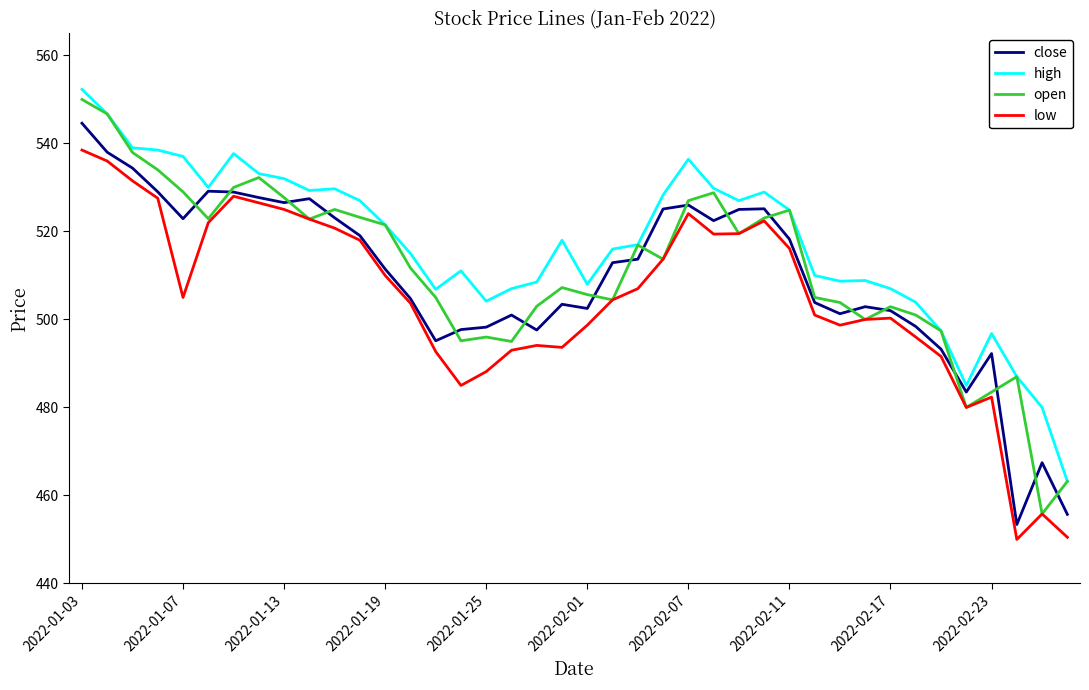

True or false: low and high cross at least once.

False